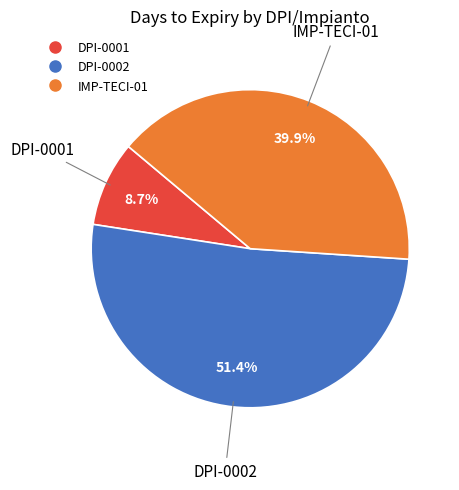

Count the number of slices in the pie.

3